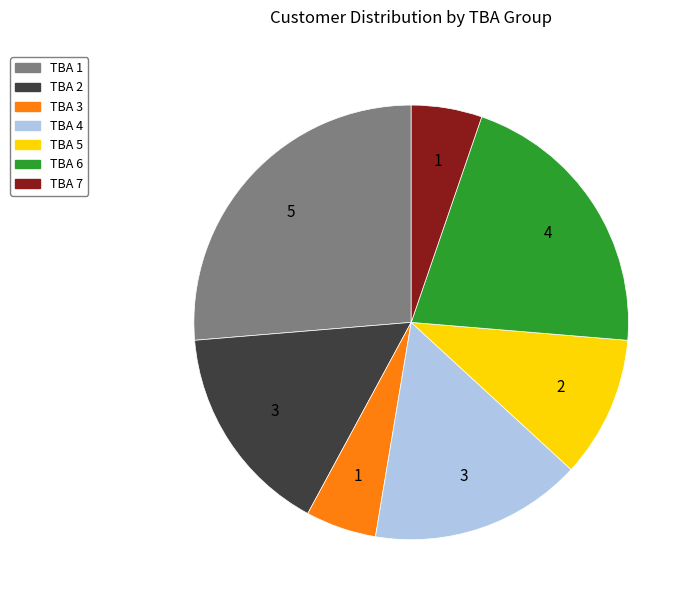

Does any single category account for the majority?

No